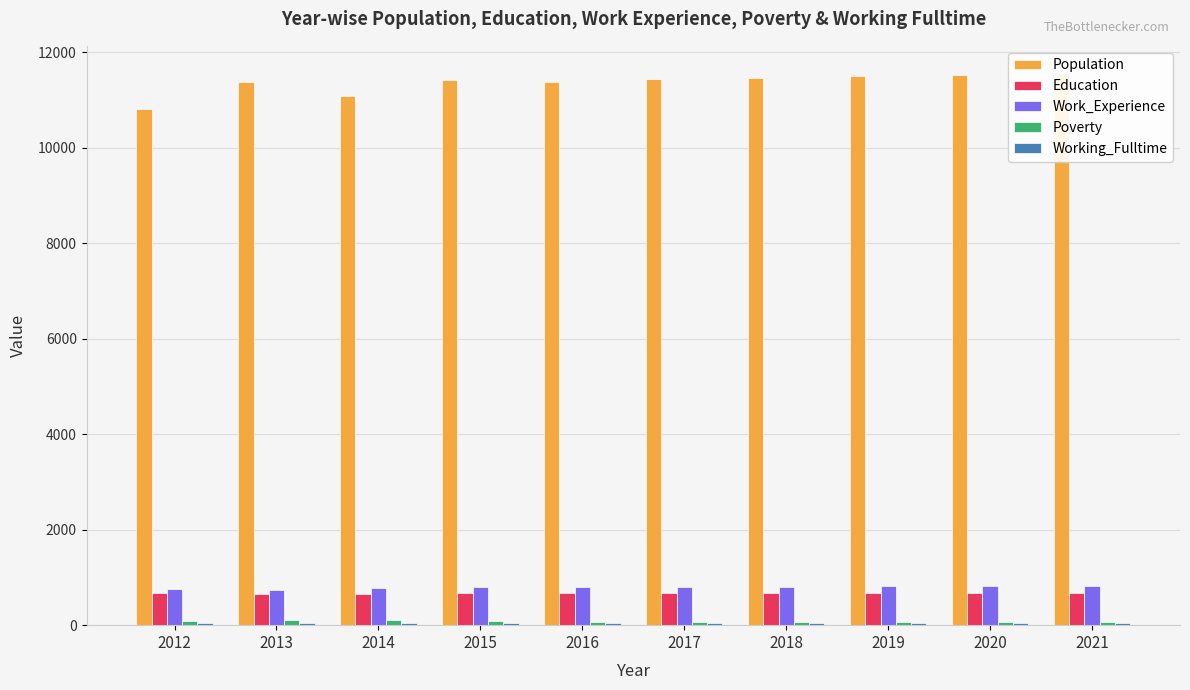

The Working_Fulltime series shows 12 at 2021. True or false?

False